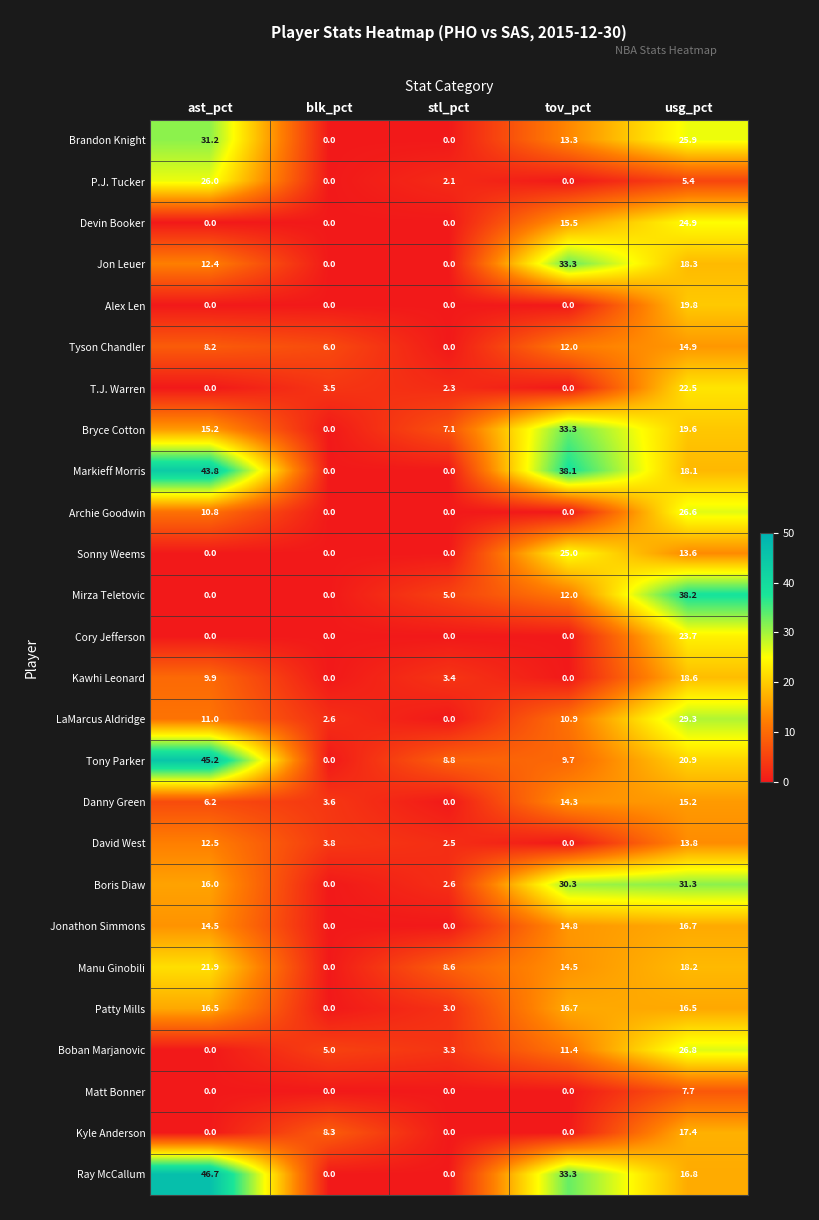

List the labels in order of LaMarcus Aldridge value, largest first.

usg_pct, ast_pct, tov_pct, blk_pct, stl_pct